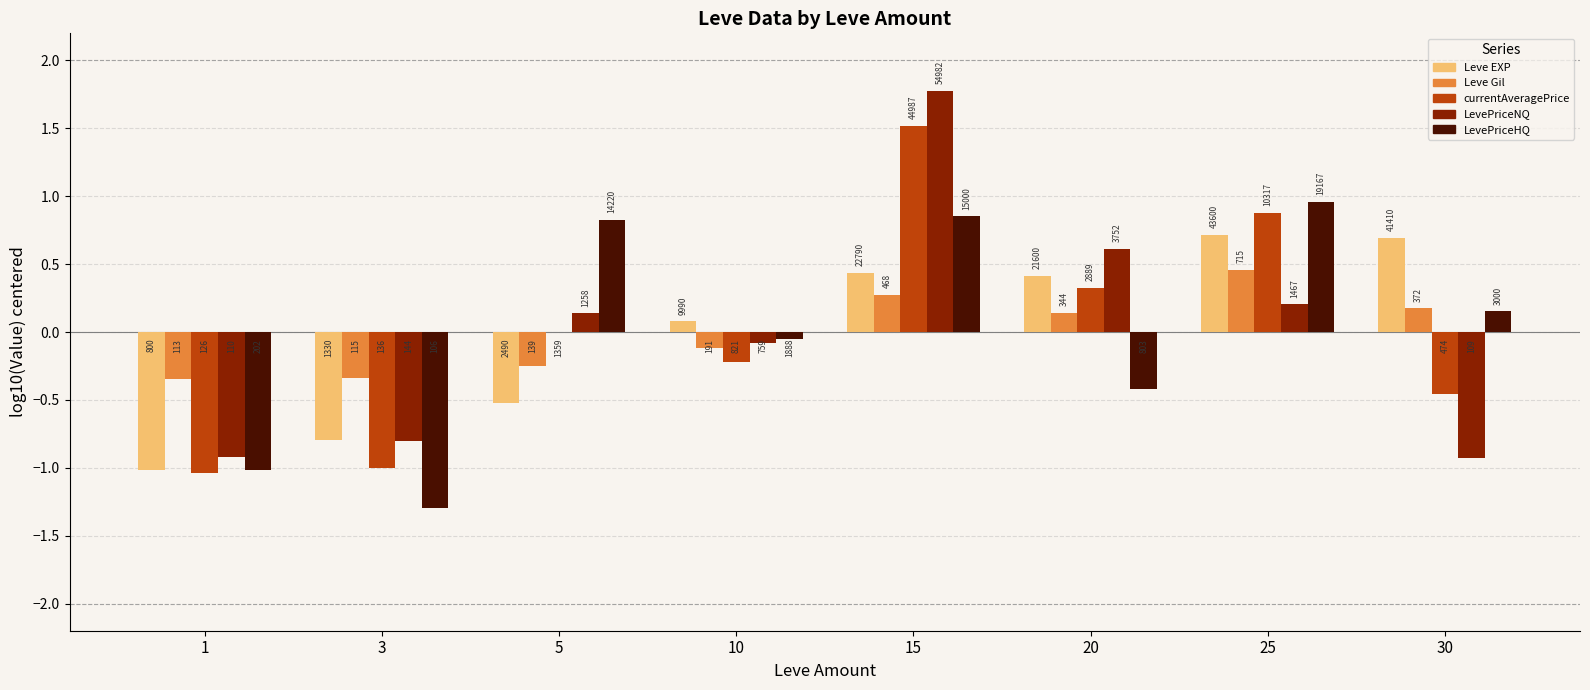

How many groups of bars are there?

8